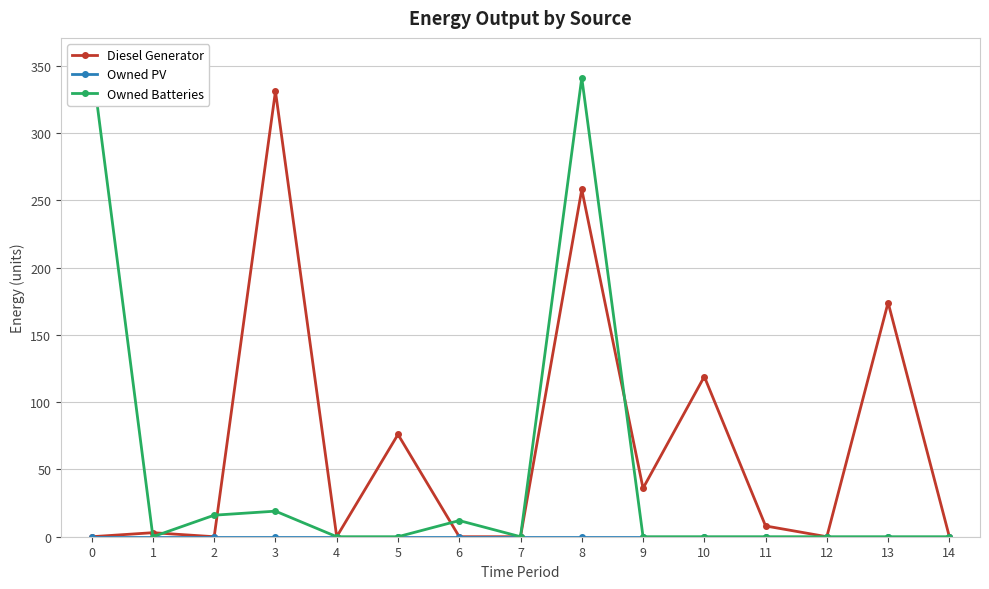

True or false: Diesel Generator and Owned PV intersect in this chart.

False